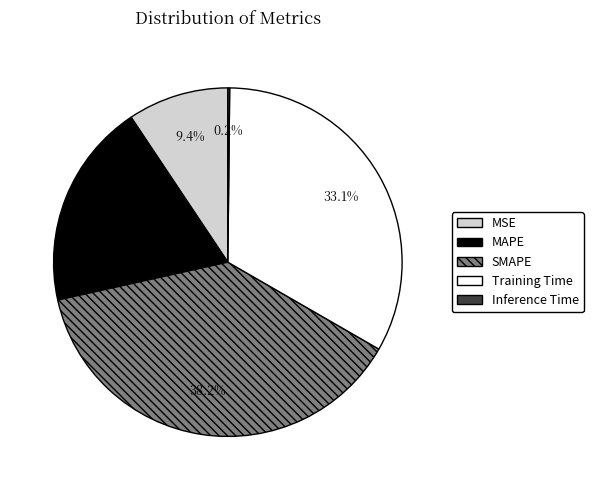

Do Training Time and MAPE together represent more than half of the pie?

Yes